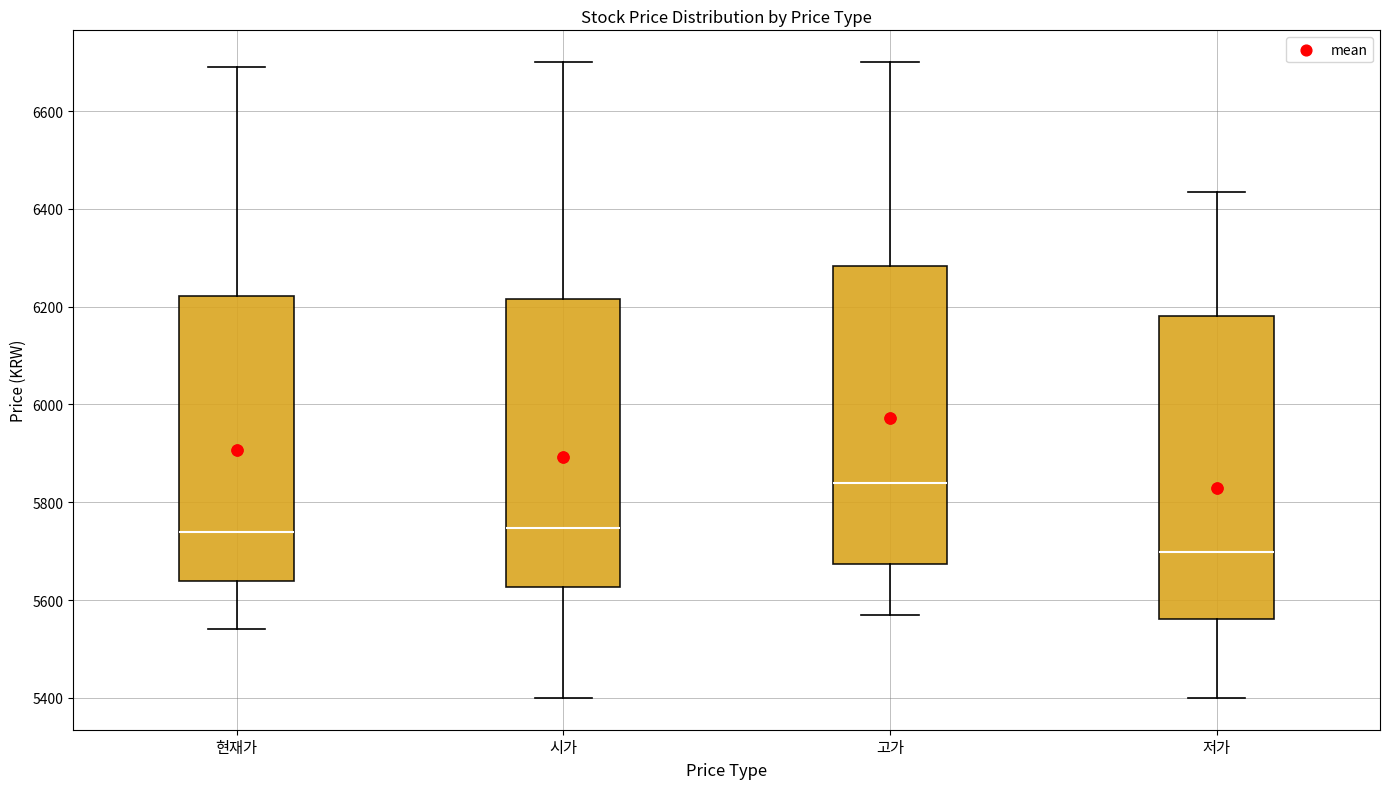

Reading left to right, transcribe this box plot: for each box, give where its median line is, the range the box spans, and where its two whiskers end, as read against the y-axis. The values are not printed on the chart, so give them approximately, as read against the axis.

현재가: median 5740, box 5640 to 6220, whiskers 5540 to 6700
시가: median 5740, box 5620 to 6220, whiskers 5400 to 6700
고가: median 5840, box 5680 to 6280, whiskers 5580 to 6700
저가: median 5700, box 5560 to 6180, whiskers 5400 to 6440